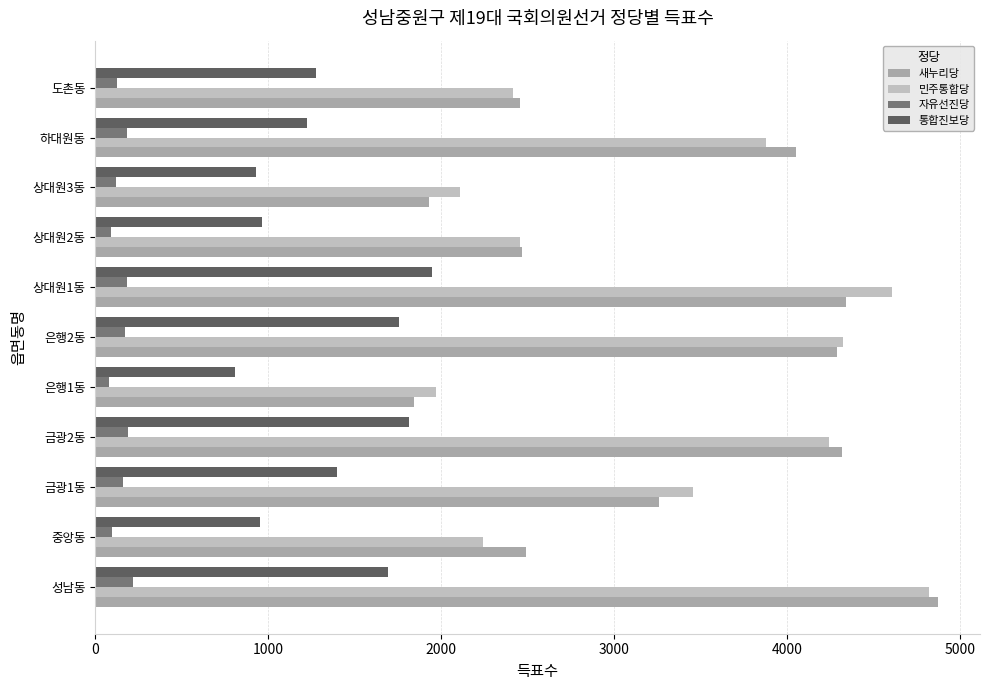

Which series changed the most between 은행1동 and 하대원동?

새누리당